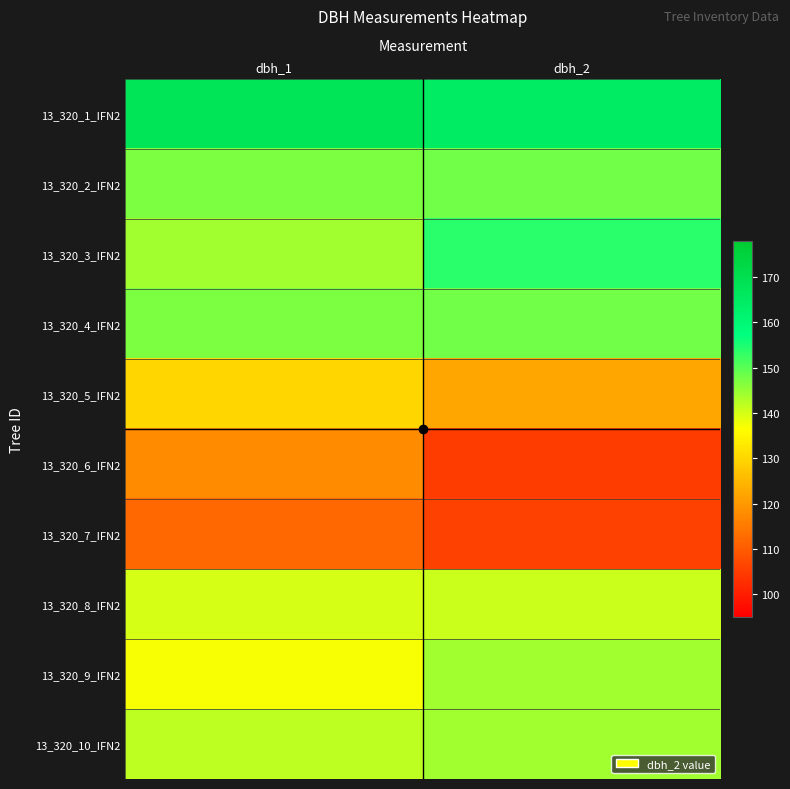

Count the number of categories in the chart.

2